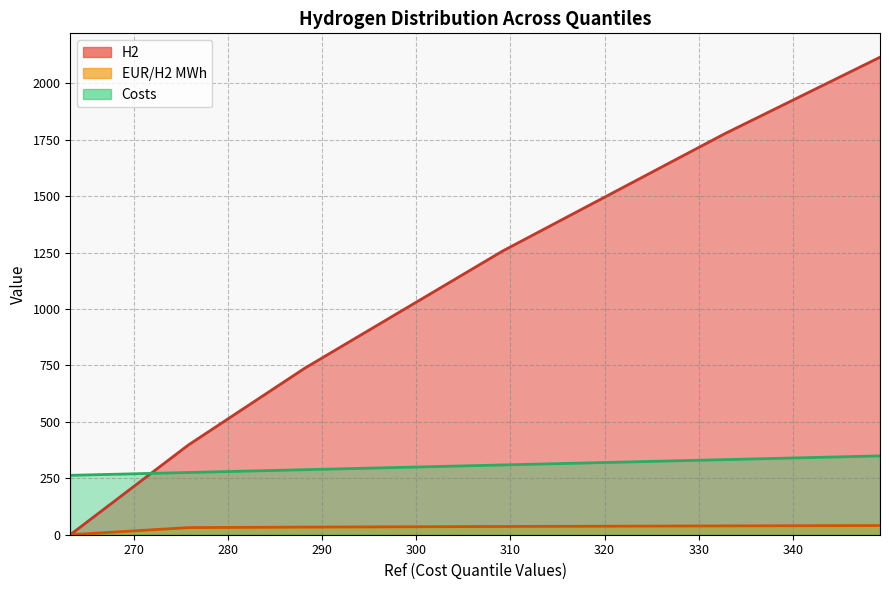

Between EUR/H2 MWh and H2, which is larger?

H2